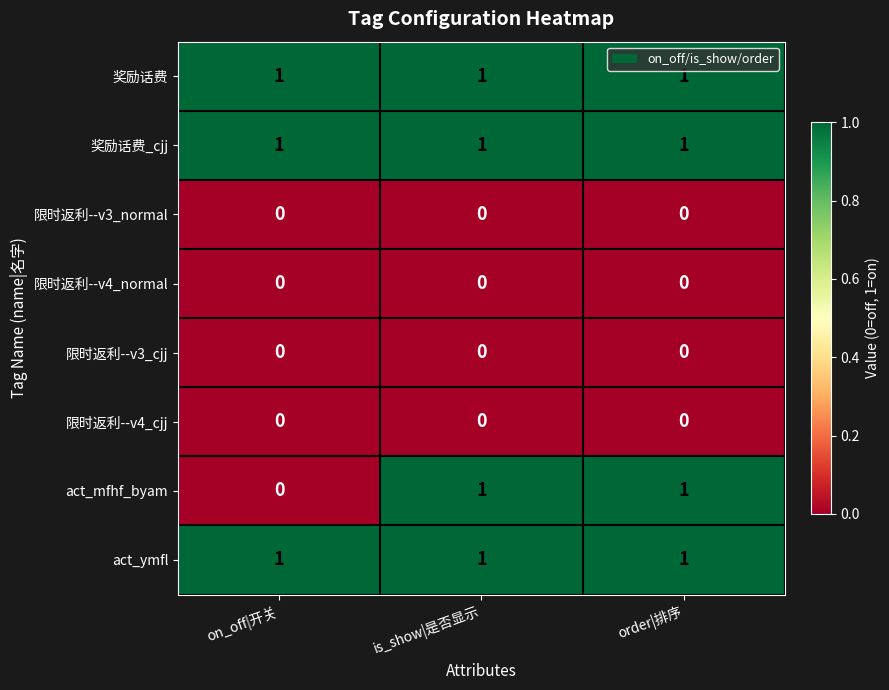

Reading left to right, extract all data points from this chart.

奖励话费: on_off|开关=1	is_show|是否显示=1	order|排序=1
奖励话费_cjj: on_off|开关=1	is_show|是否显示=1	order|排序=1
限时返利--v3_normal: on_off|开关=0	is_show|是否显示=0	order|排序=0
限时返利--v4_normal: on_off|开关=0	is_show|是否显示=0	order|排序=0
限时返利--v3_cjj: on_off|开关=0	is_show|是否显示=0	order|排序=0
限时返利--v4_cjj: on_off|开关=0	is_show|是否显示=0	order|排序=0
act_mfhf_byam: on_off|开关=0	is_show|是否显示=1	order|排序=1
act_ymfl: on_off|开关=1	is_show|是否显示=1	order|排序=1